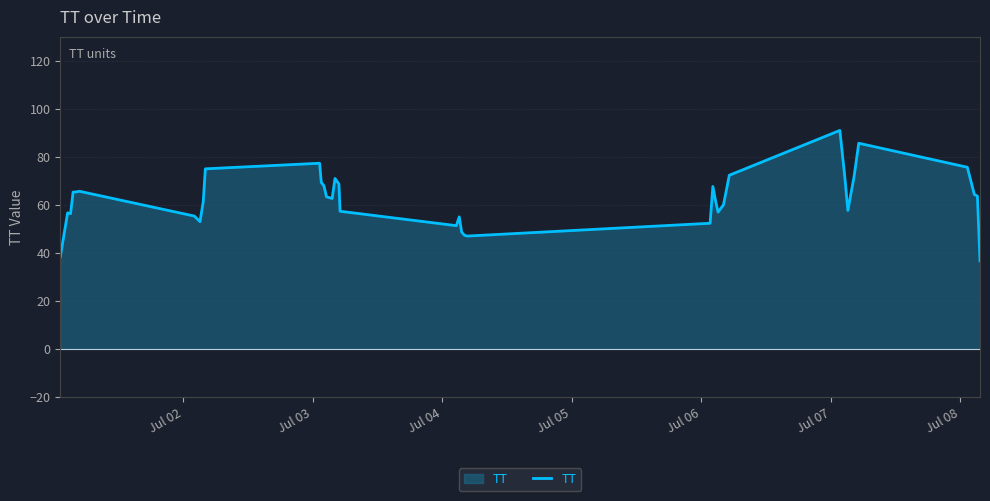

What is the difference between the maximum and minimum values?

54.3